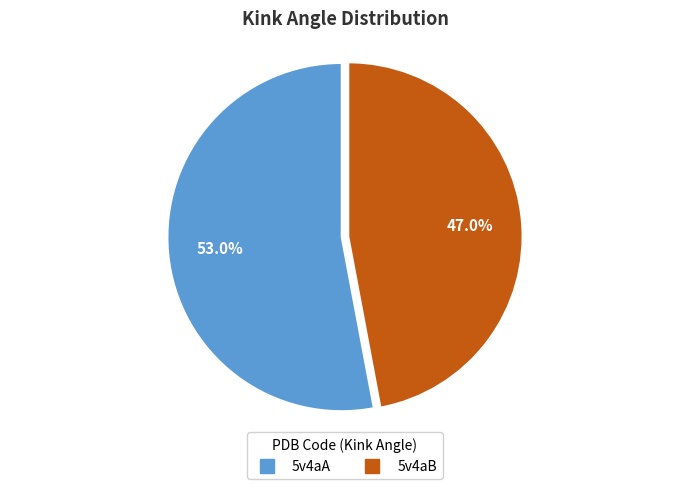

Is it true that 5v4aB is 59% of the pie?

False